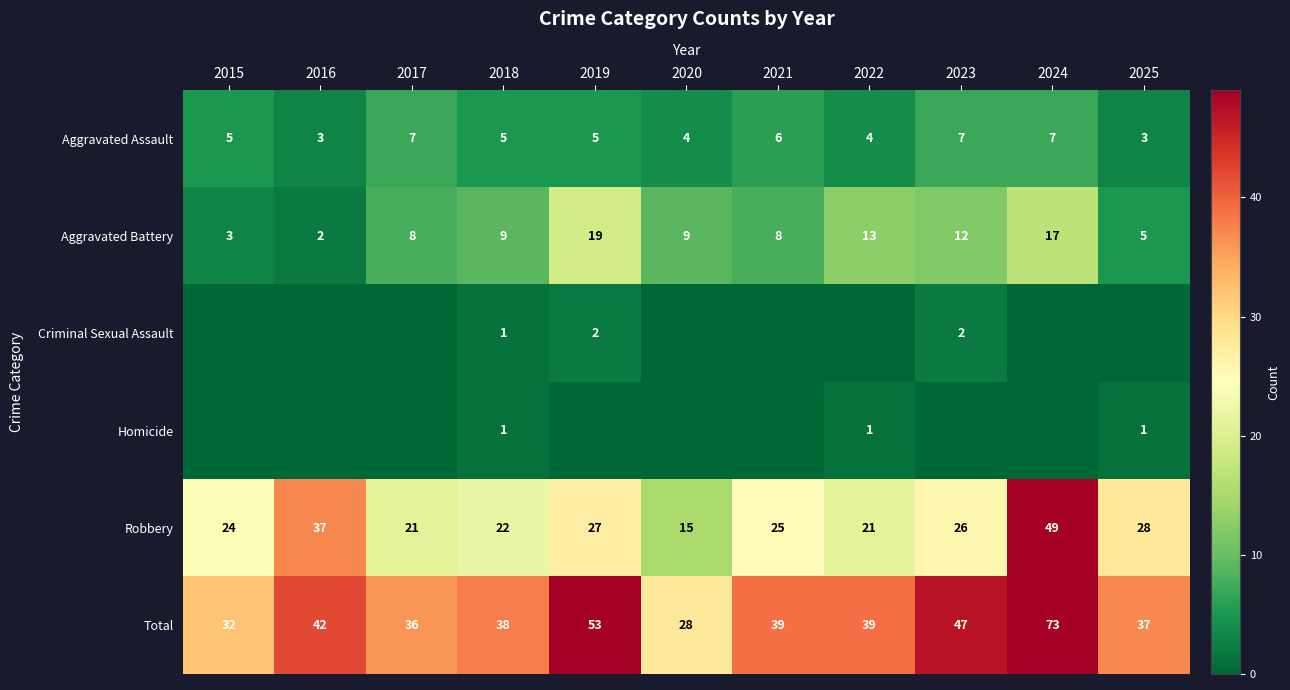

Where is Robbery nearest to the value 32?

2025